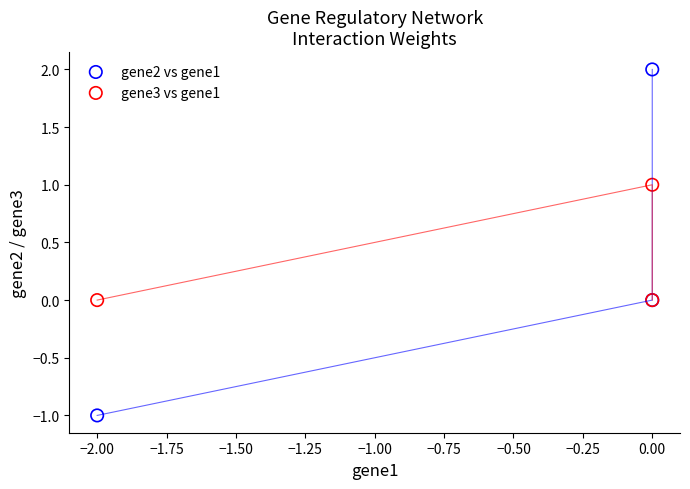

Which series has the widest spread of Y values?

gene2 vs gene1